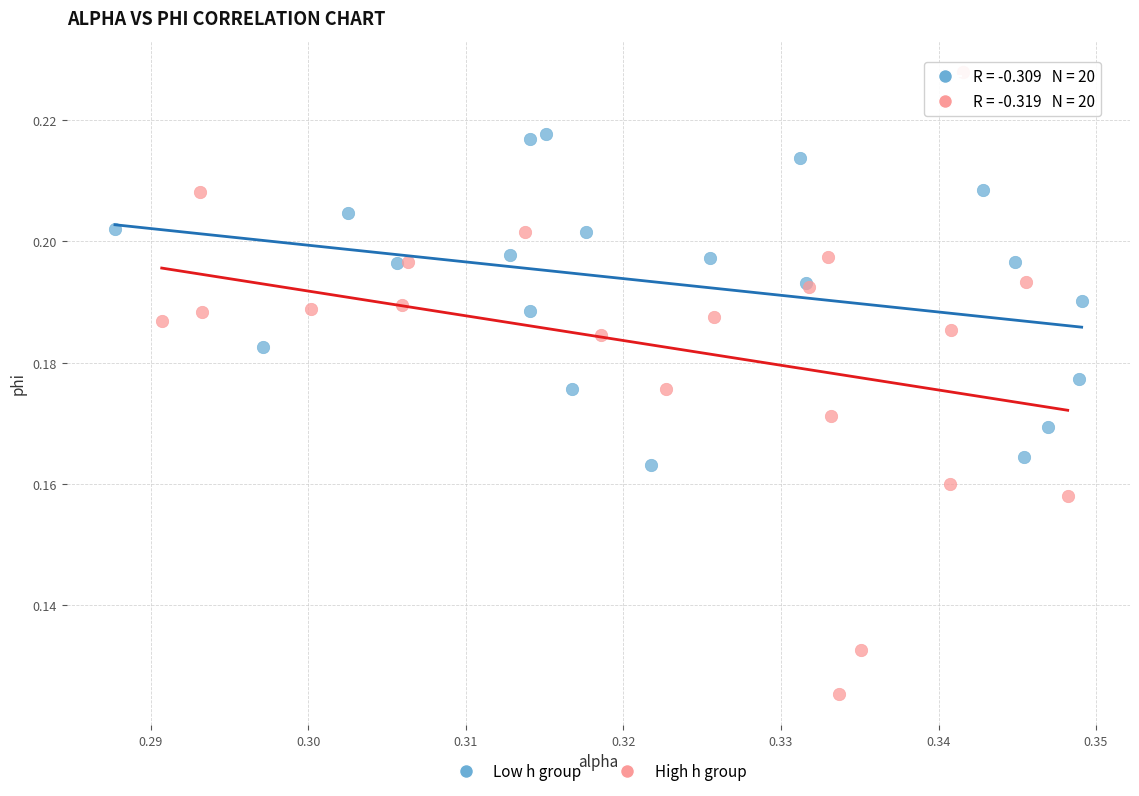

Which series contains the highest Y value?

High h group